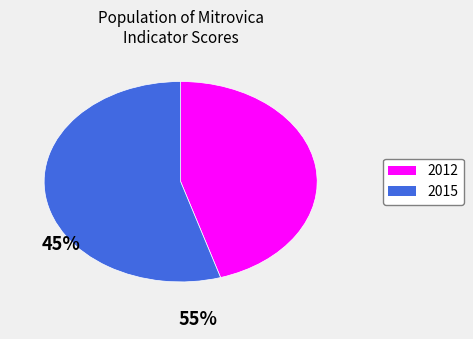

Is there a majority slice in this chart?

Yes